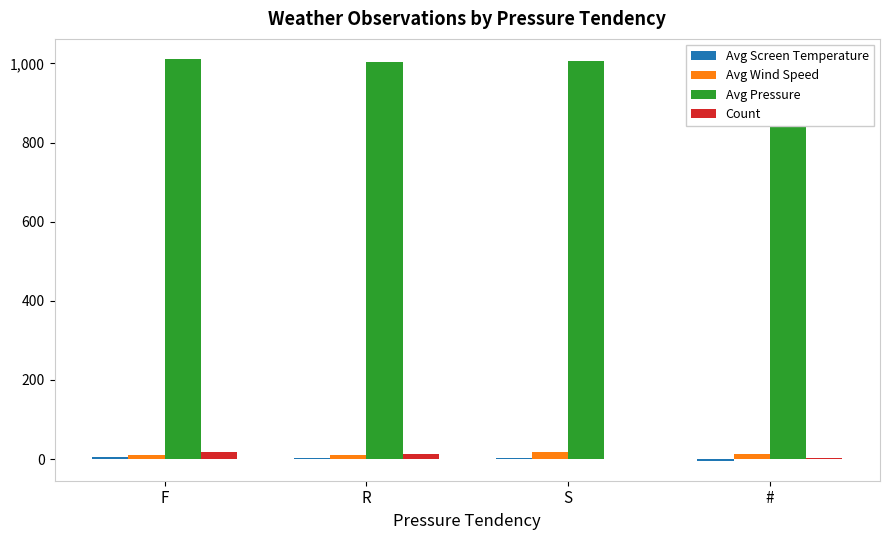

How many groups of bars are there?

4